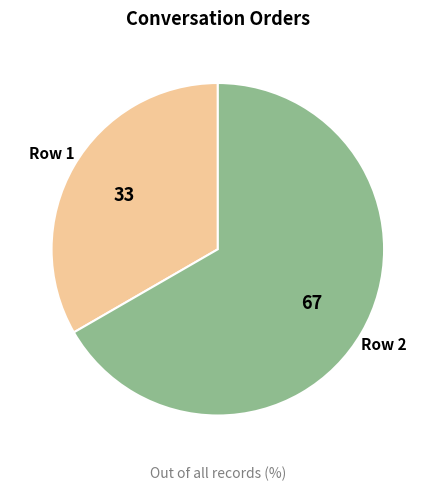

Rank the categories by value from lowest to highest.

Row 1, Row 2